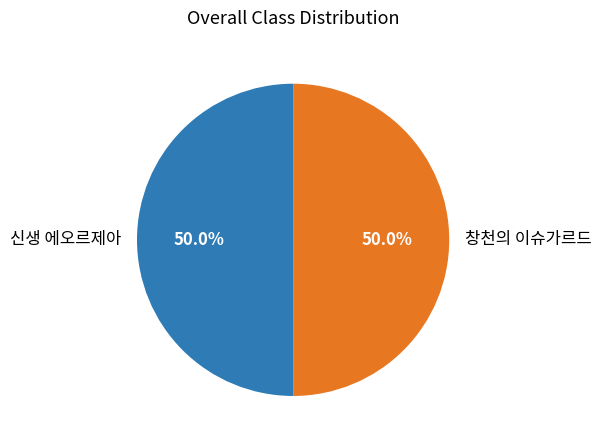

To the nearest percent, what is the difference between the 창천의 이슈가르드 and 신생 에오르제아 slice percentages?

0%